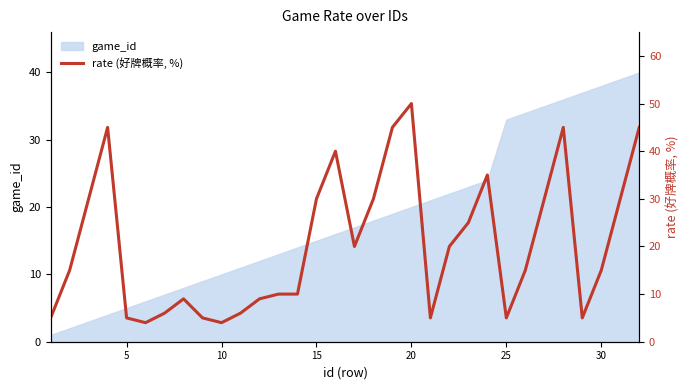

Does the chart display data point markers on the line(s)?

No